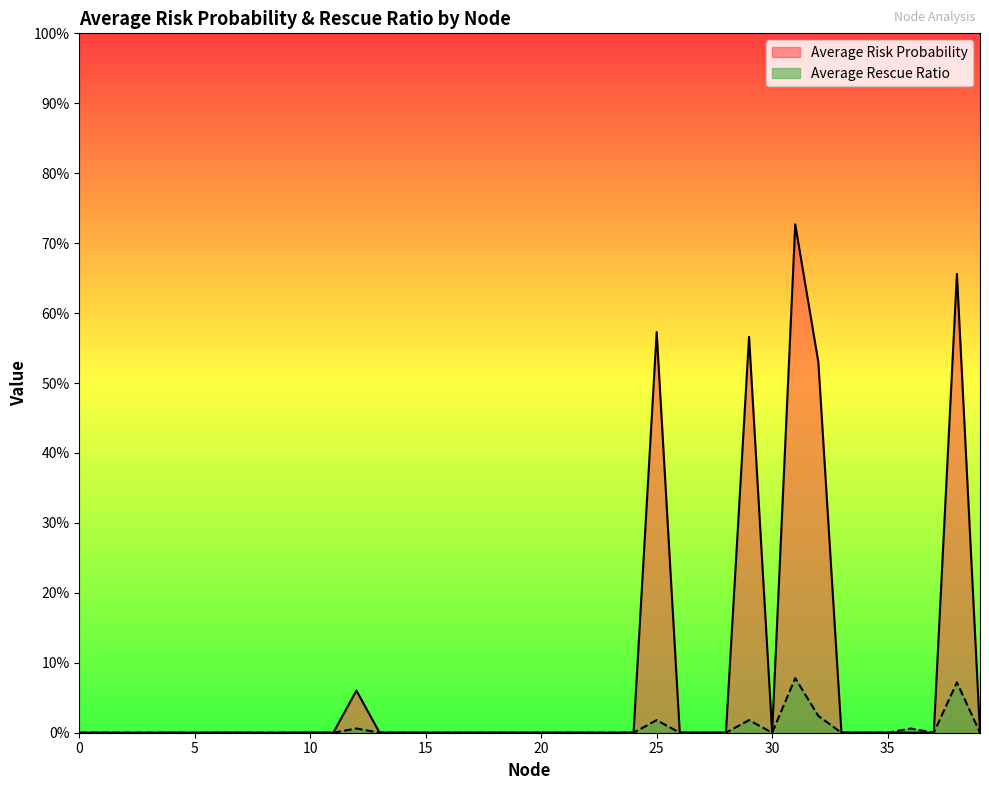

Where do Average Risk Probability and Average Rescue Ratio first cross each other?

35 and 36